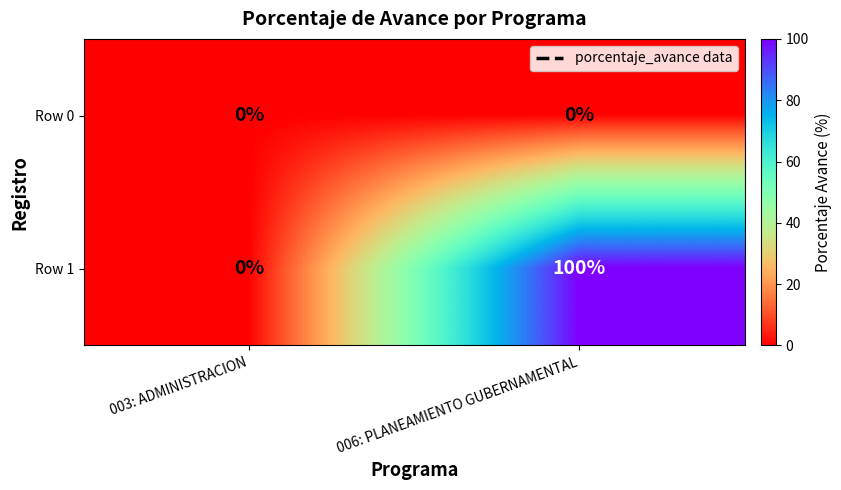

At which category is the sum across all series the highest?

006: PLANEAMIENTO GUBERNAMENTAL